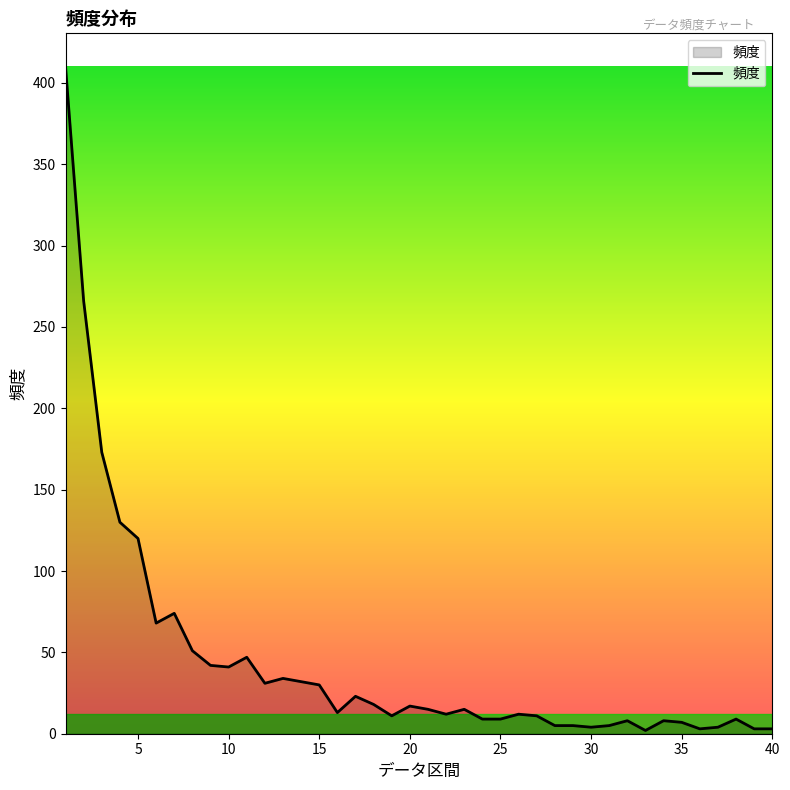

What is the difference between the maximum and minimum values?

408